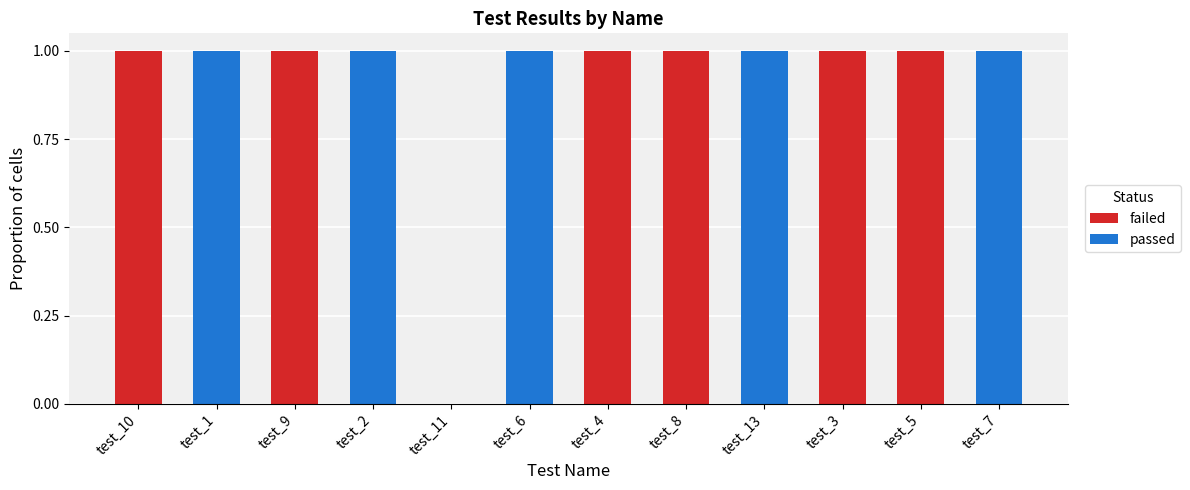

The value of failed at test_6 is -1. True or false?

False